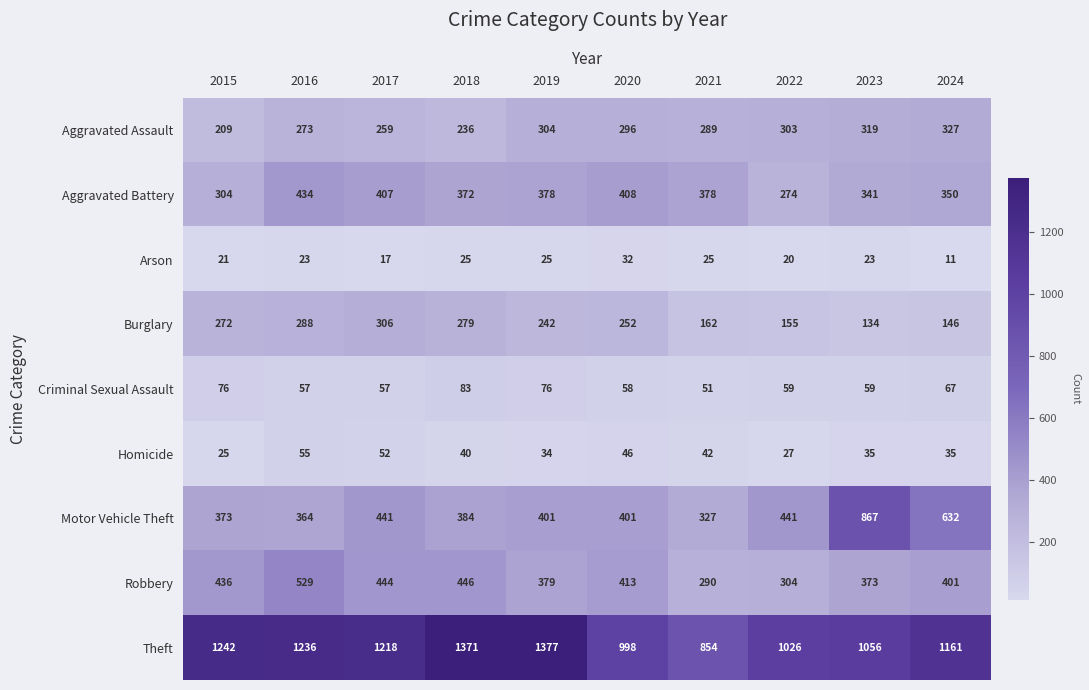

Rank the series by their maximum value, from highest to lowest.

Theft, Motor Vehicle Theft, Robbery, Aggravated Battery, Aggravated Assault, Burglary, Criminal Sexual Assault, Homicide, Arson